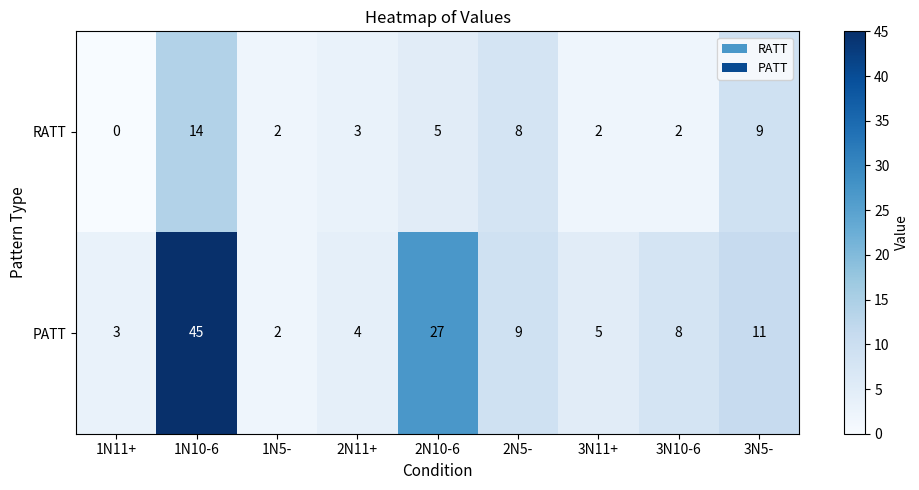

Reading left to right, what are all the values shown in this chart?

RATT: 0	14	2	3	5	8	2	2	9
PATT: 3	45	2	4	27	9	5	8	11